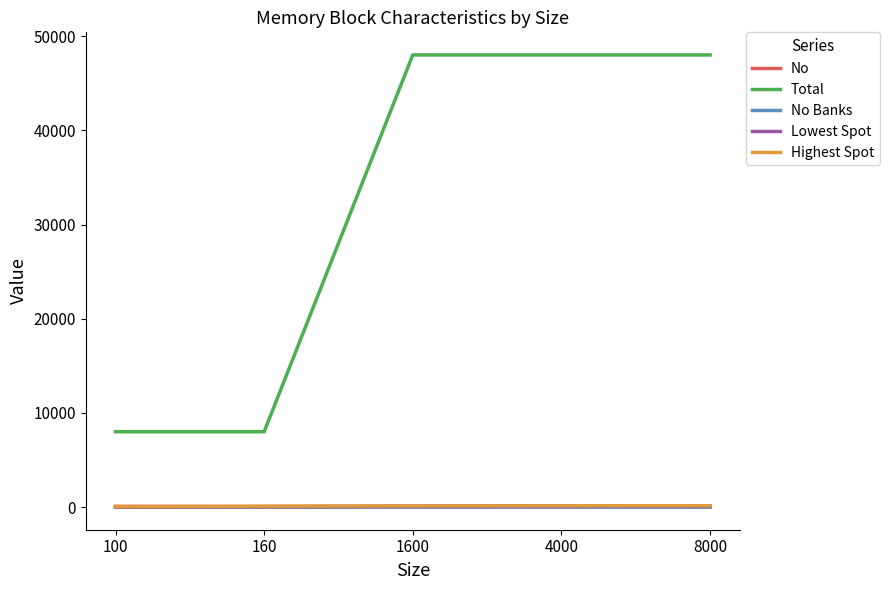

True or false: Lowest Spot and Highest Spot cross at least once.

False